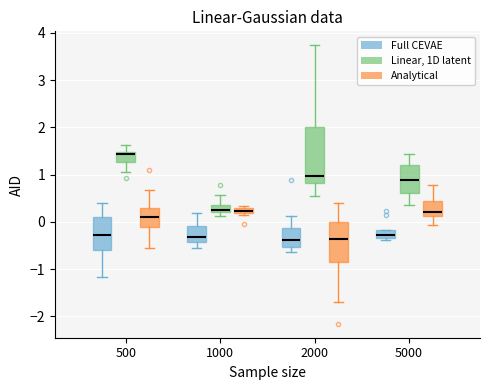

Where does the lower whisker of the box for 2000 (Analytical) end on the y-axis? The values are not printed on the chart, so give them approximately, as read against the axis.

-1.7